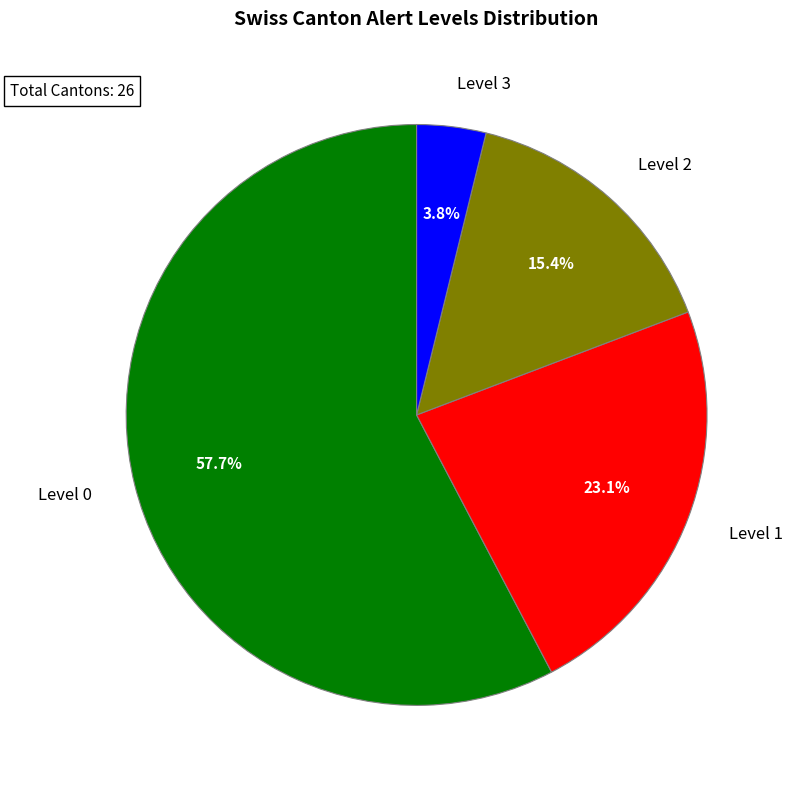

Combined, do Level 2 and Level 3 account for over 50%?

No